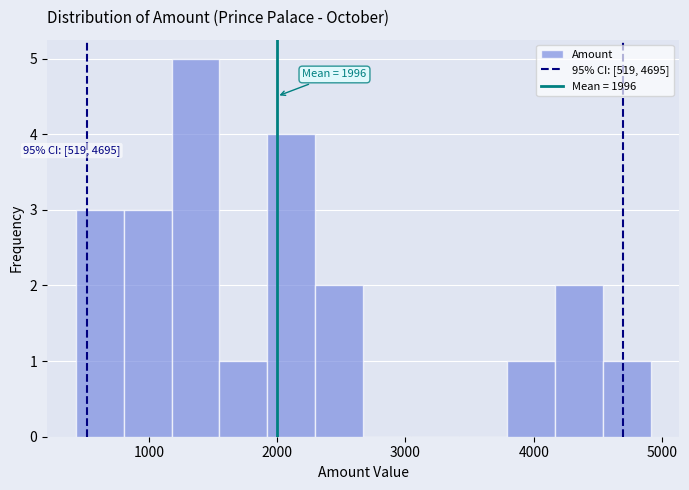

Read against the x-axis, roughly where is the centre of the tallest bar?

1400